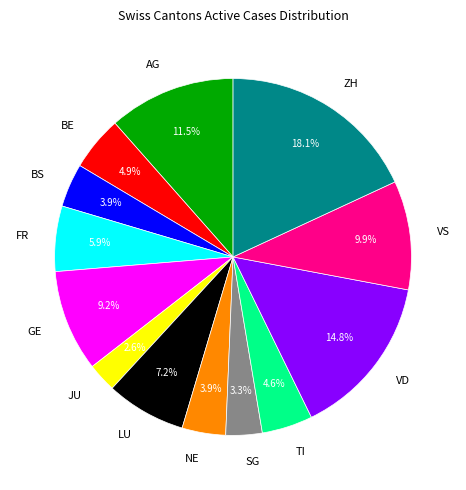

To the nearest percent, what portion does ZH represent?

18%